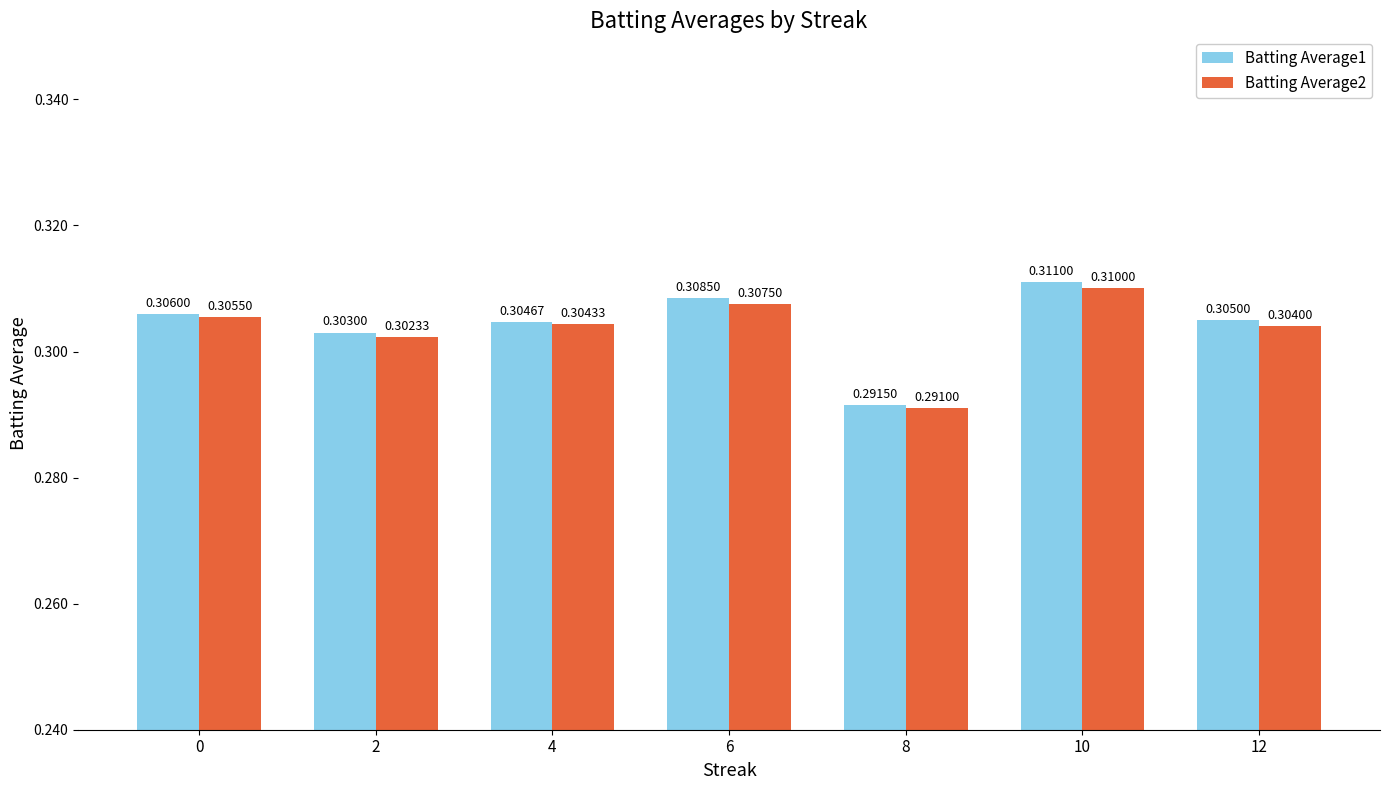

At 8, list the series in order from smallest to largest.

Batting Average2, Batting Average1